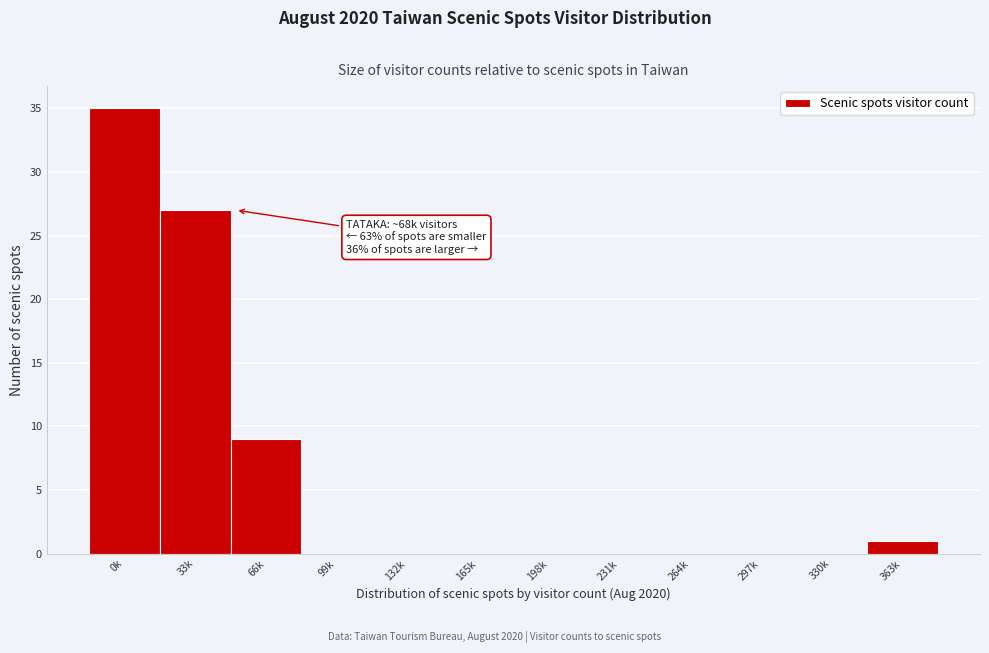

Reading right to left, extract all data points from this chart.

363k=1	330k=0	297k=0	264k=0	231k=0	198k=0	165k=0	132k=0	99k=0	66k=9	33k=27	0k=35